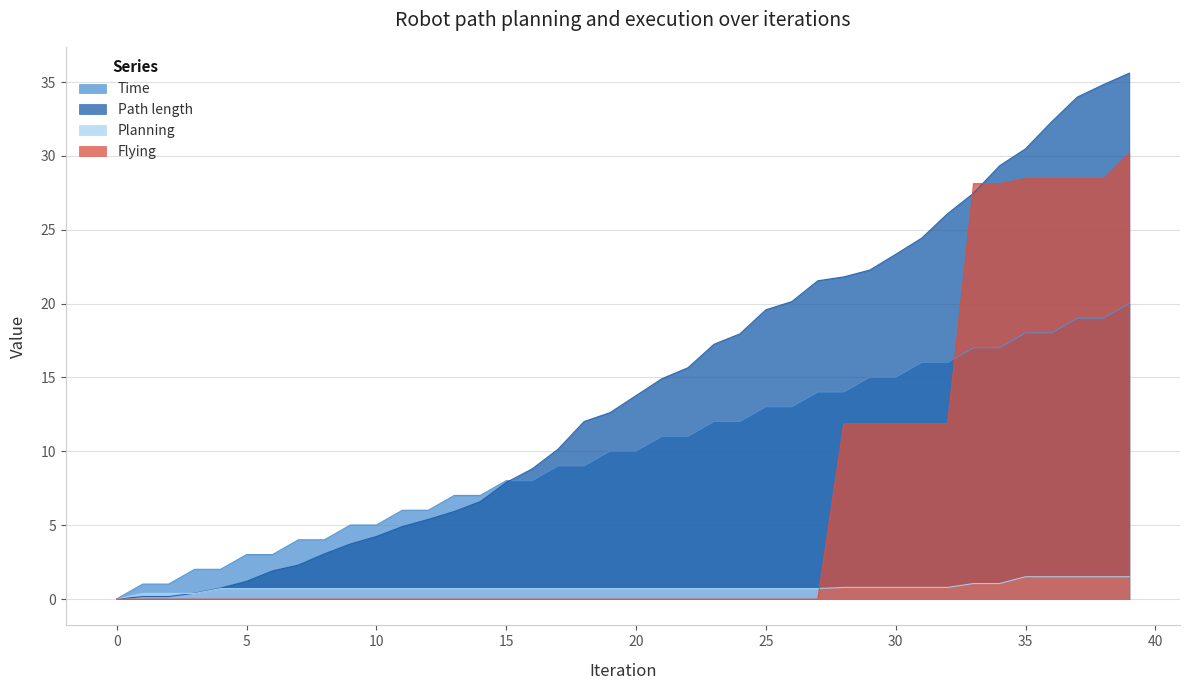

Where is Time nearest to the value 10?

19